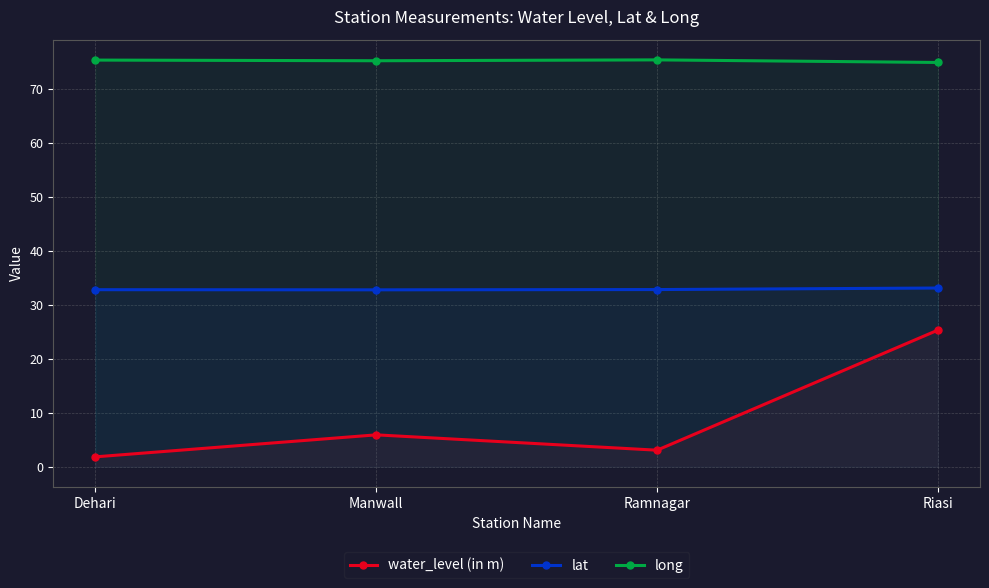

At how many categories does at least one series exceed 45?

4